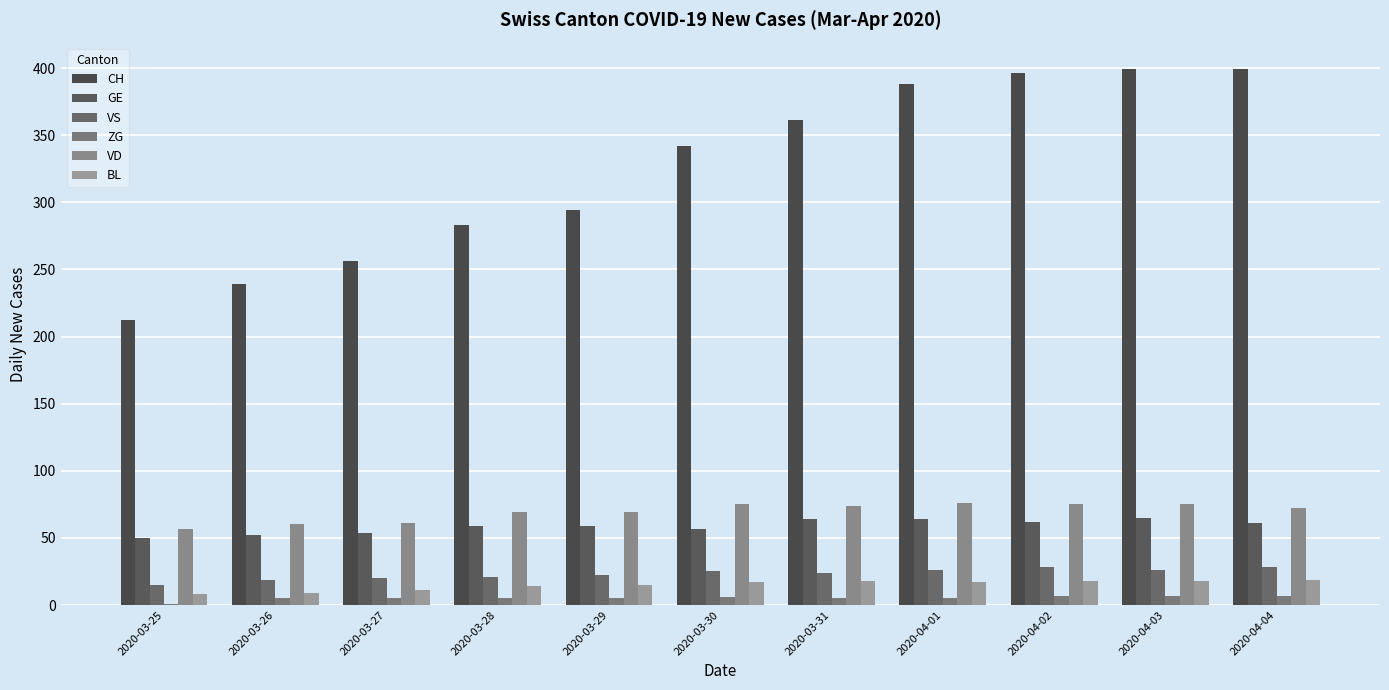

At how many categories does at least one series exceed 299?

6